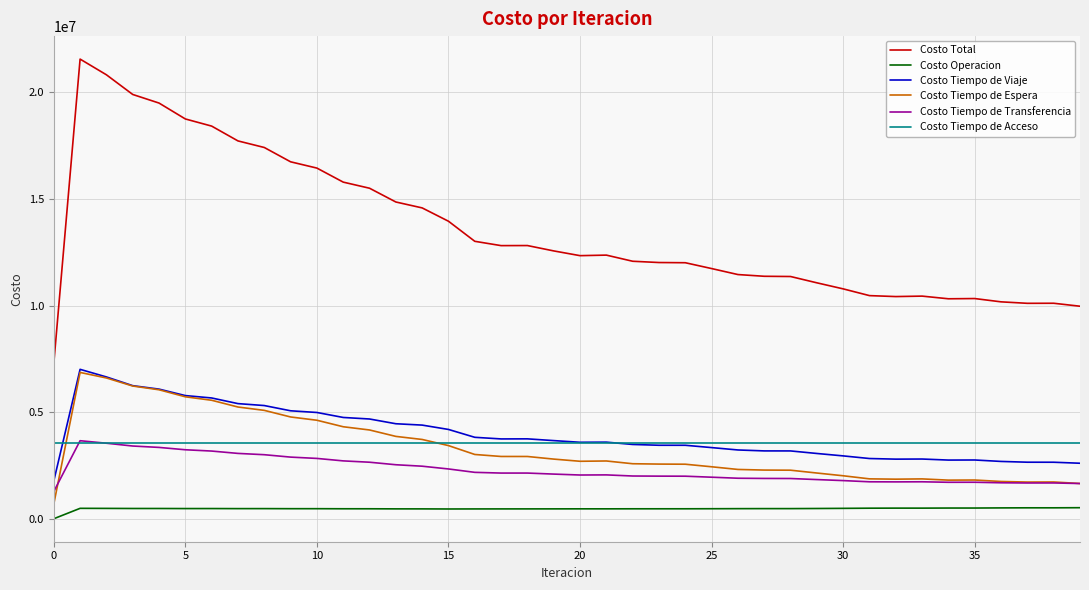

Which series has the widest spread of values?

Costo Total